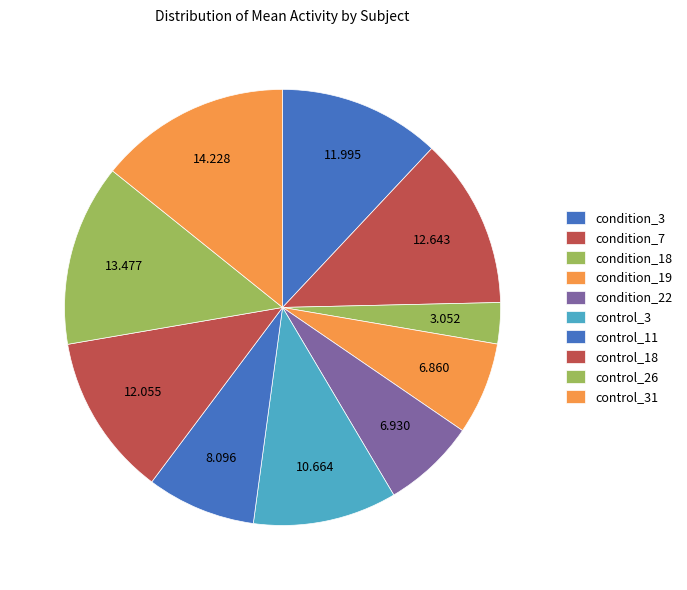

How many segments does this pie chart have?

10